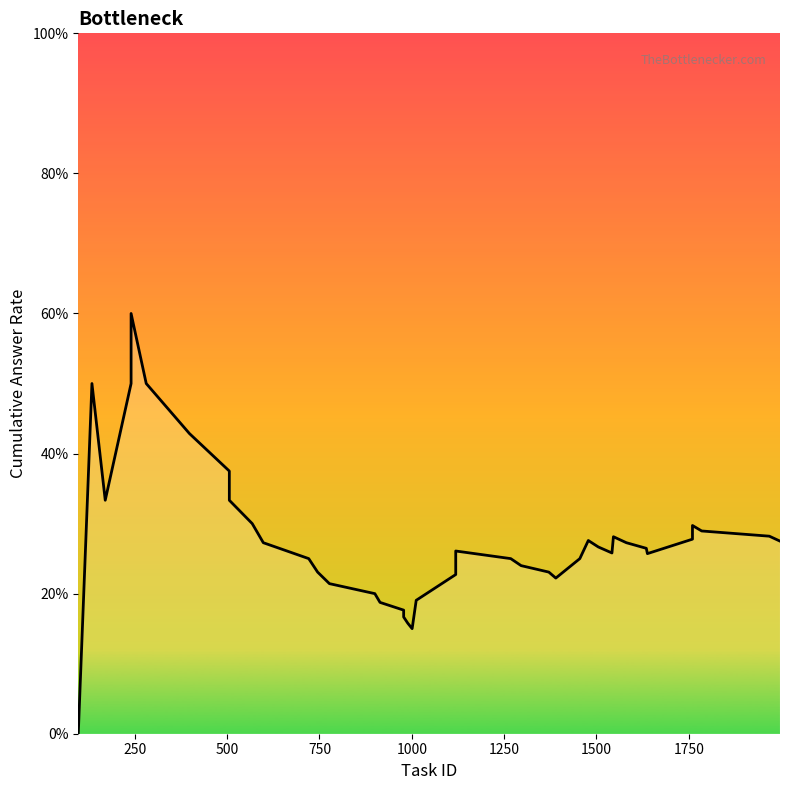

What is the sum of all values?

11.0